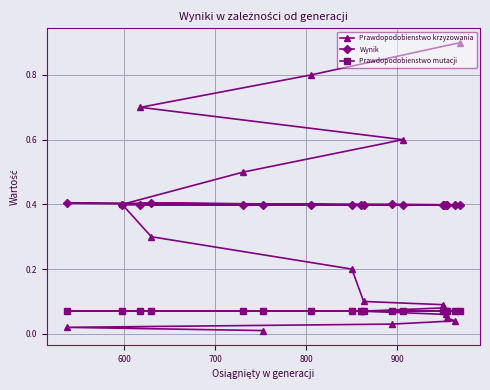

Rank the series by their maximum value, from highest to lowest.

Prawdopodobienstwo krzyzowania, Wynik, Prawdopodobienstwo mutacji